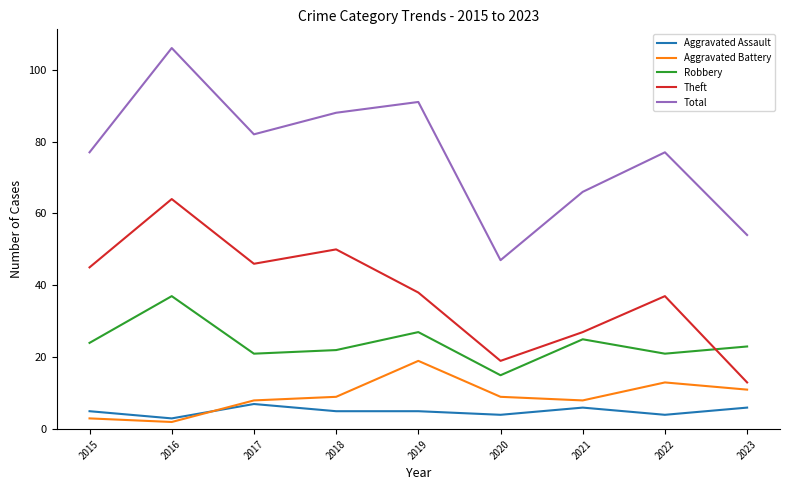

Is this an area chart (filled region under the line)?

No